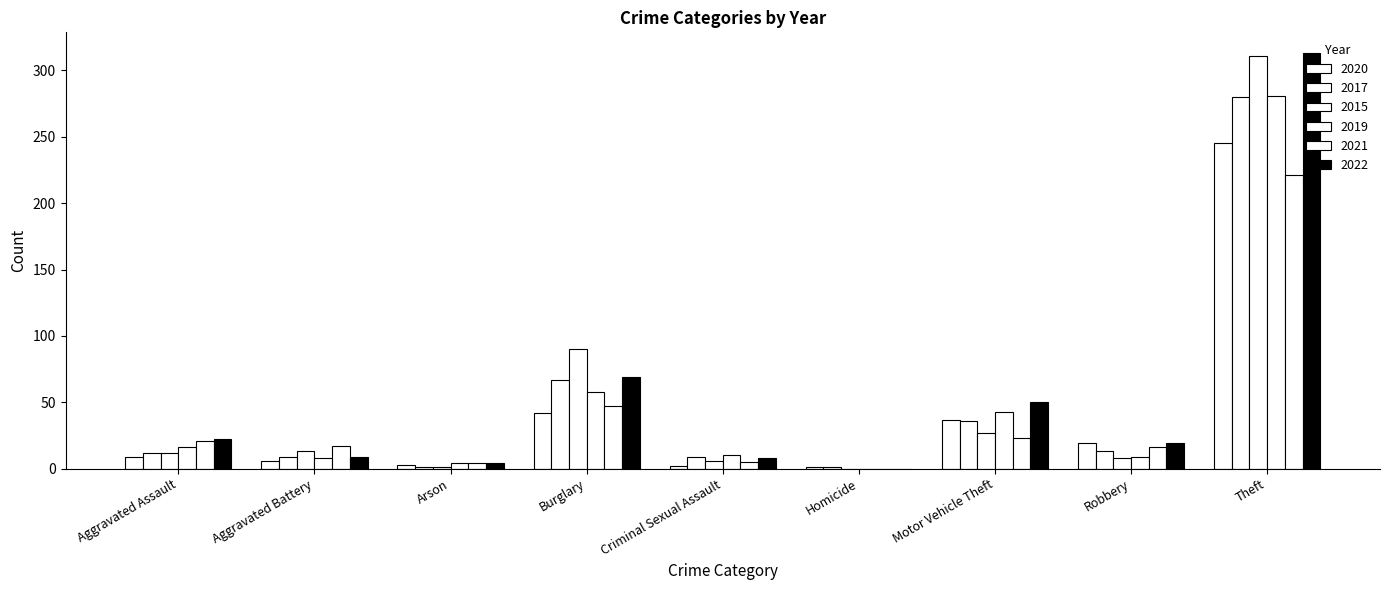

How many groups of bars are there?

9